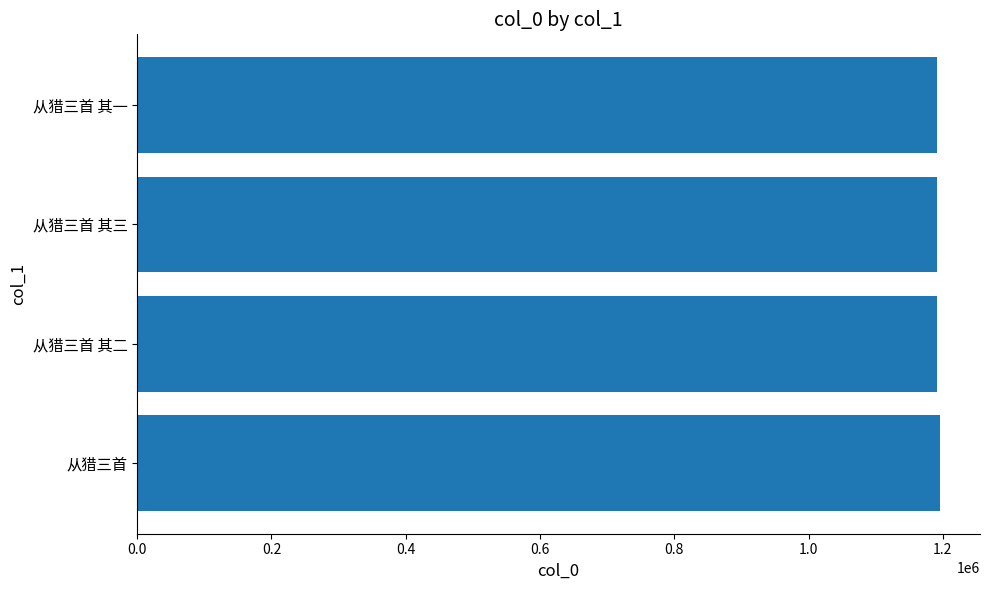

Read the value at 从猎三首 其三.

1190442